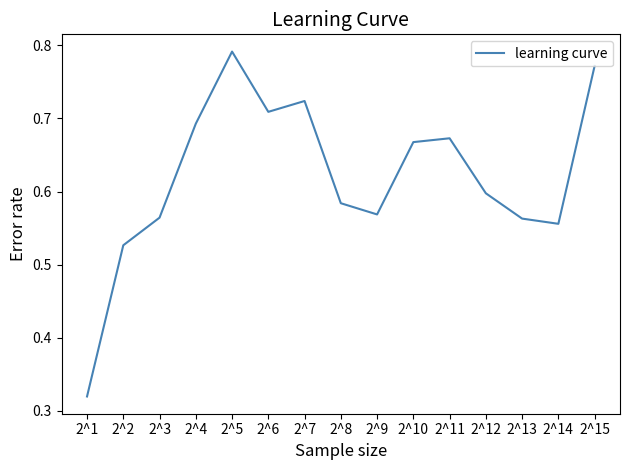

Which has a higher value, 2^5 or 2^10?

2^5